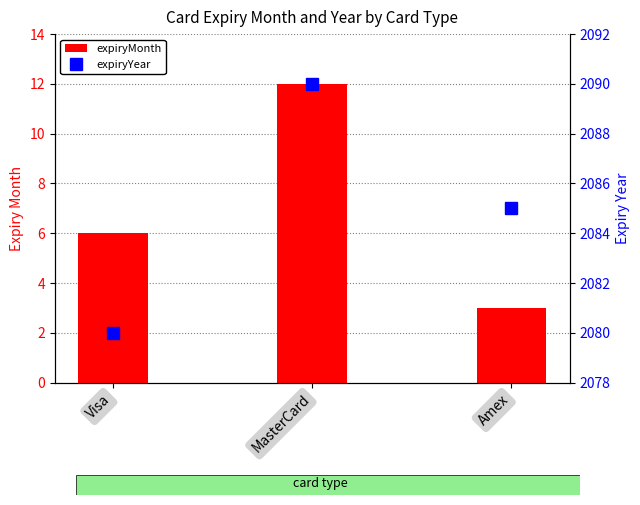

At how many categories does at least one series exceed 1889?

3